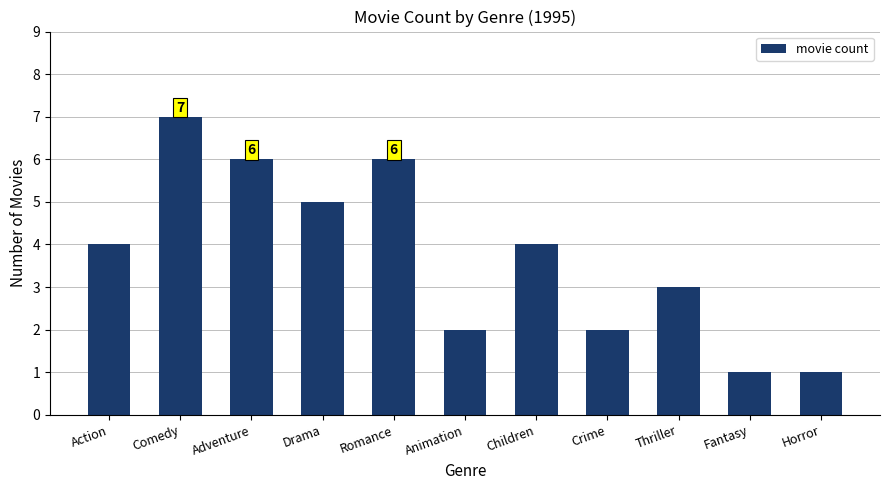

Between Comedy and Romance, which is larger?

Comedy